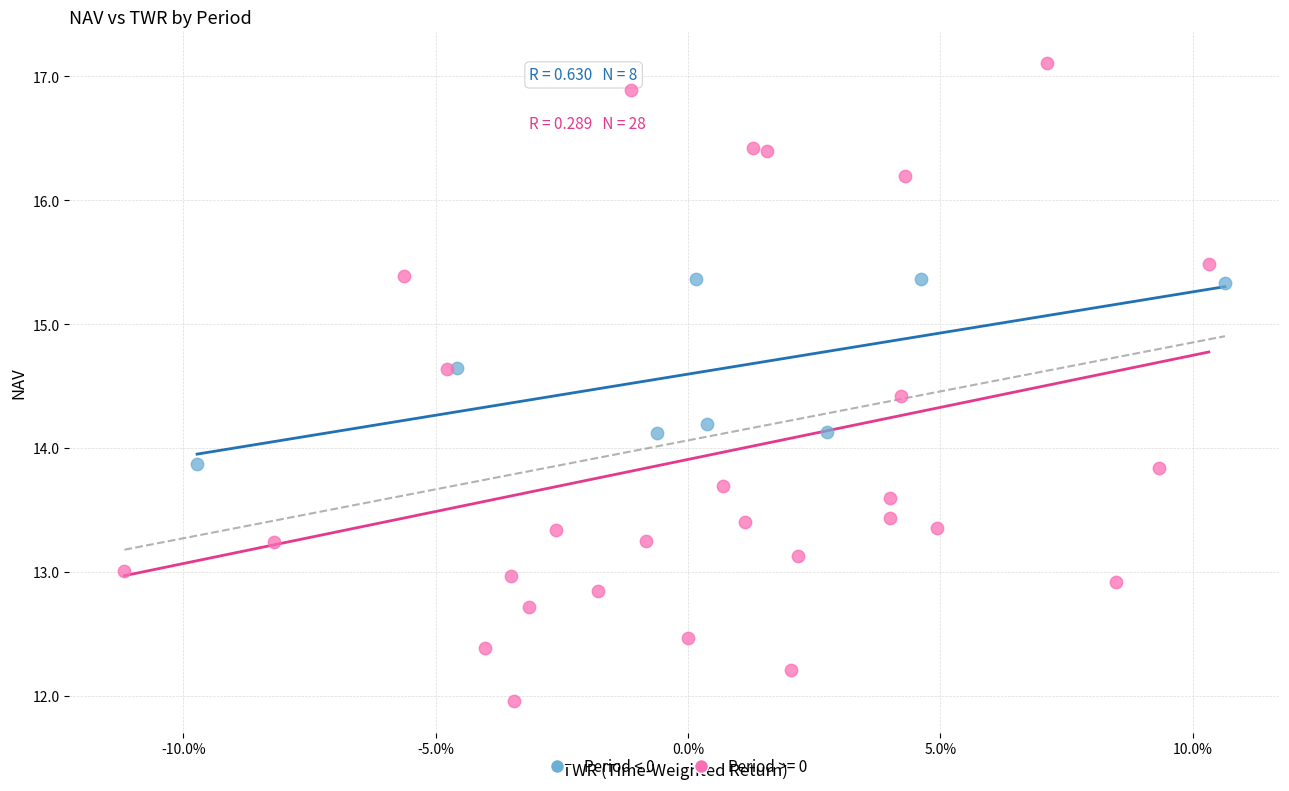

Which series has the widest spread of Y values?

Period >= 0